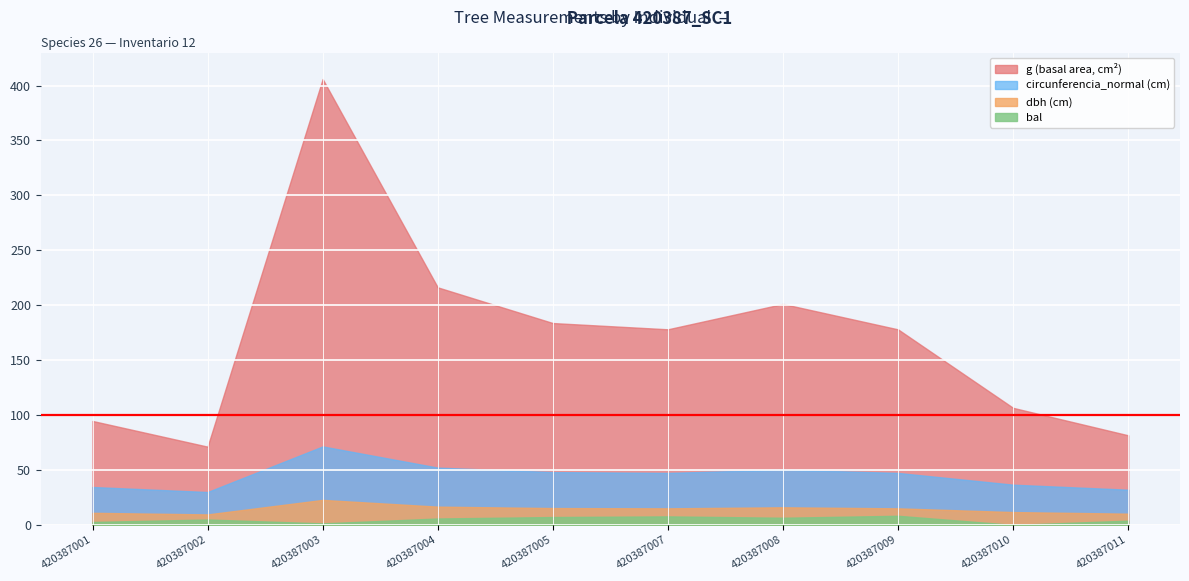

At which category does dbh reach its first local peak?

420387003